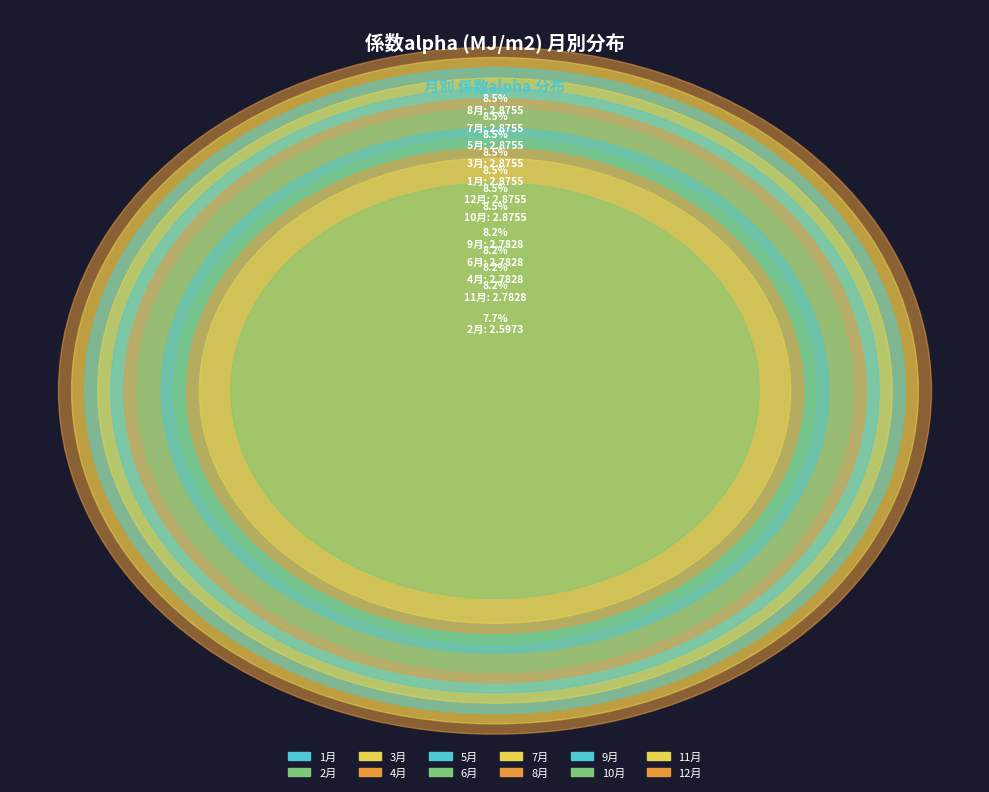

To the nearest percent, what is the difference between the 5月 and 2月 slice percentages?

1%